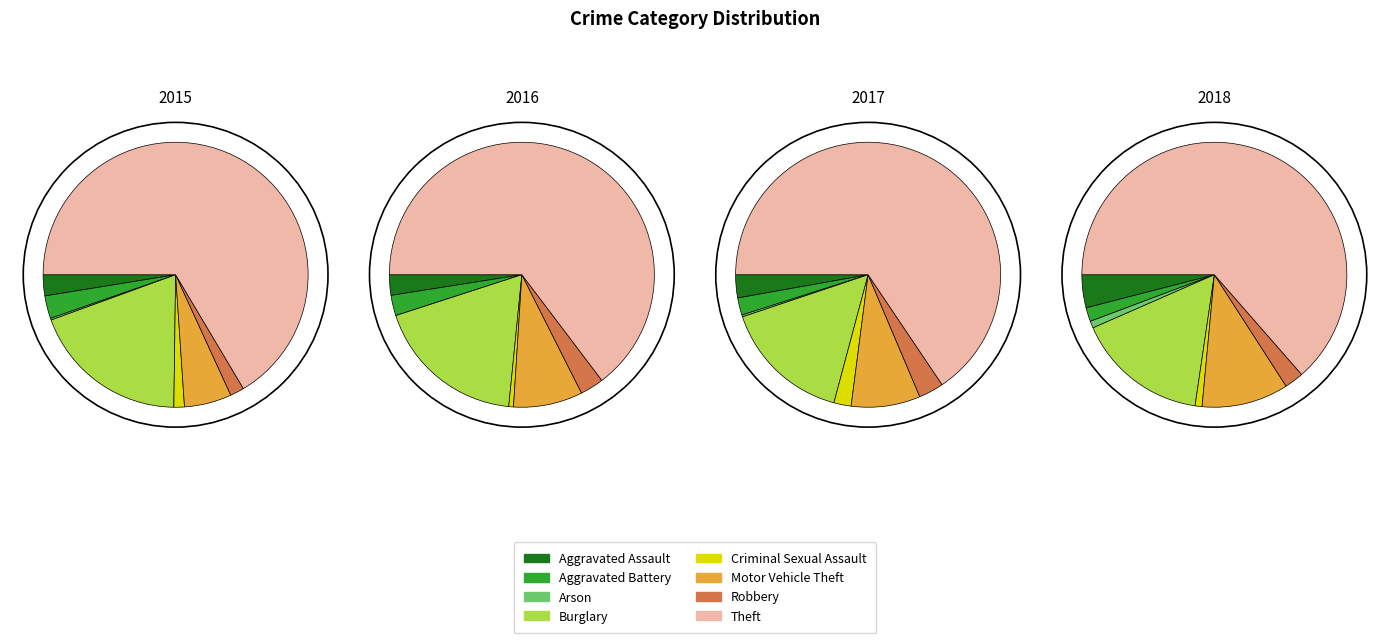

Combined, do Motor Vehicle Theft and Aggravated Assault account for over 50%?

No